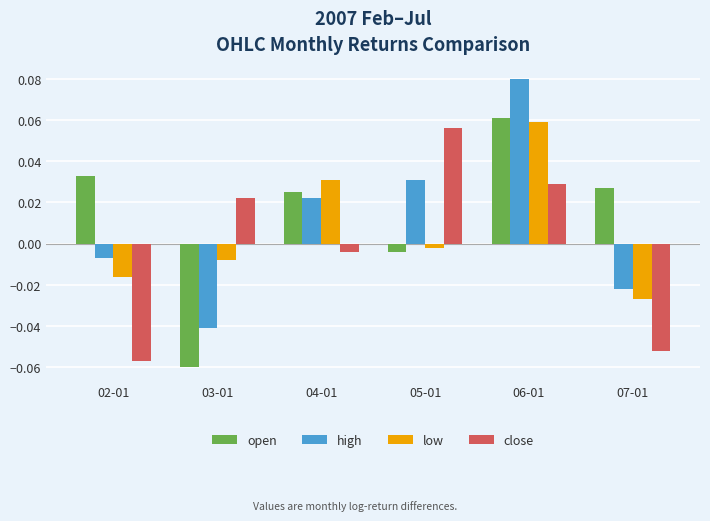

At which category is the sum across all series the highest?

06-01